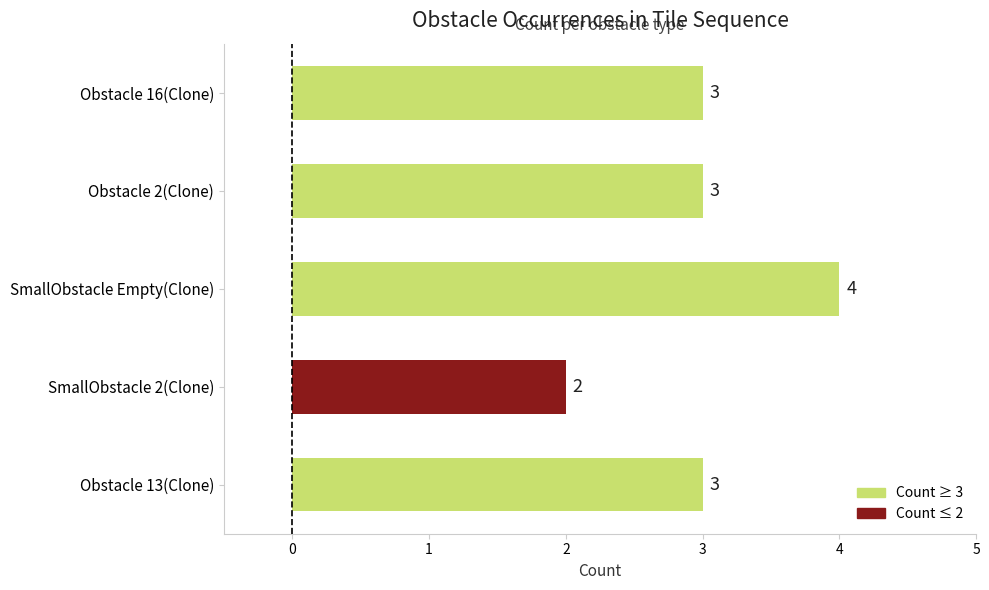

What is the sum of all values?

15